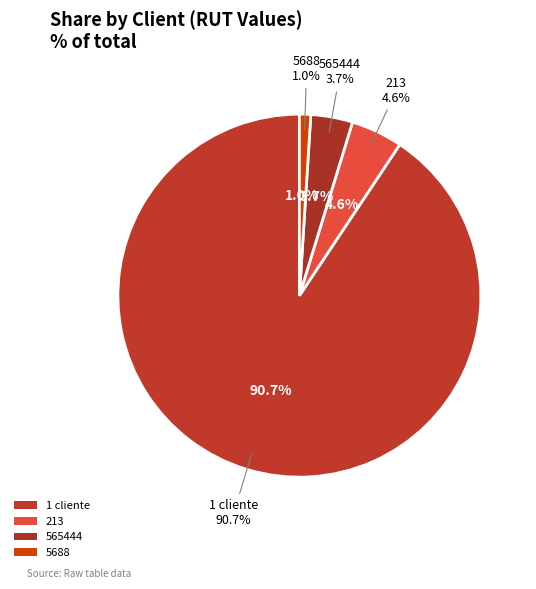

Does 1 cliente represent more than half of the total?

Yes